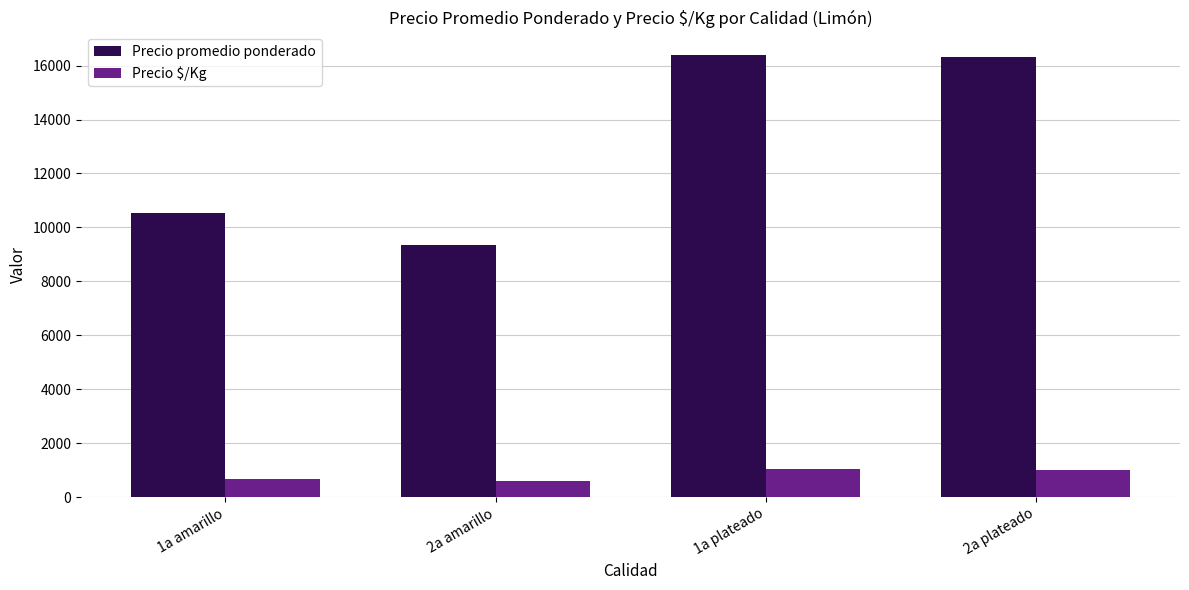

Which series has the largest total across all categories?

Precio promedio ponderado